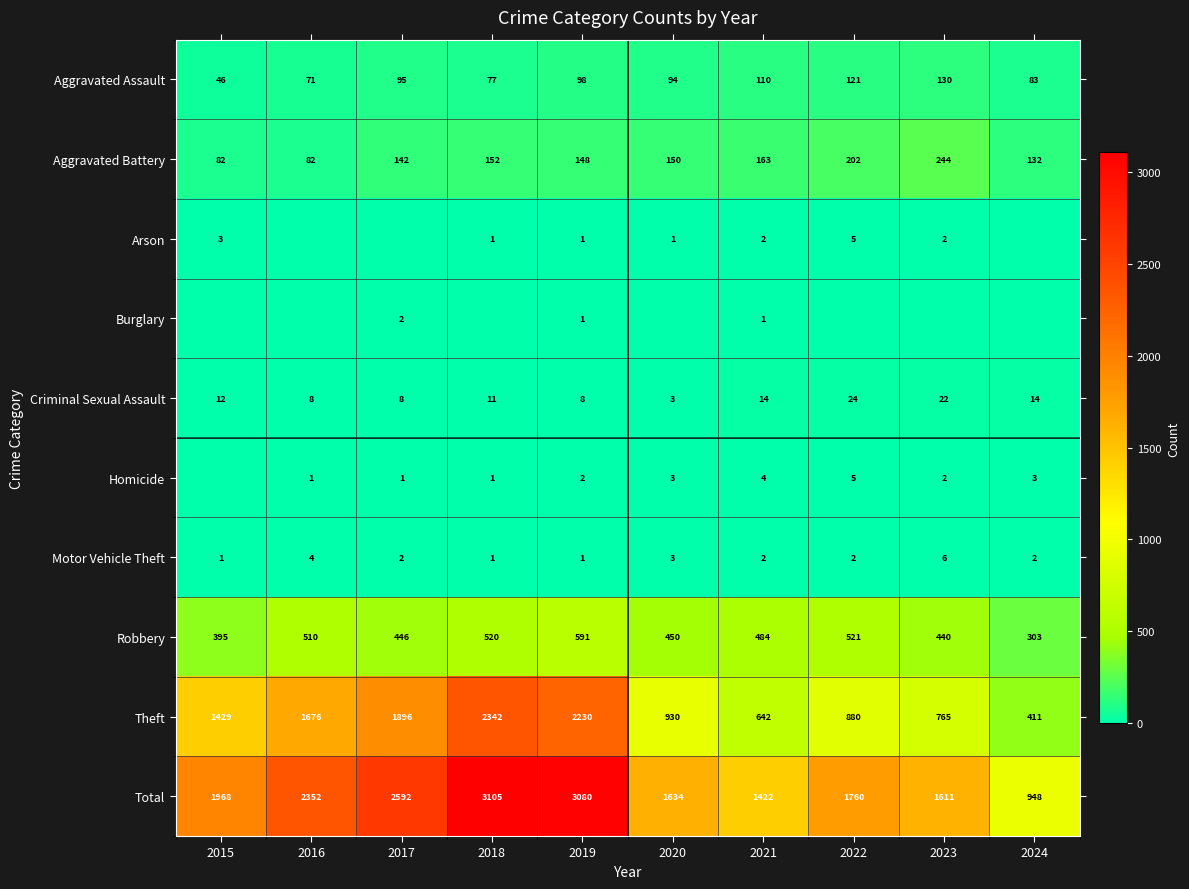

What is the difference between the maximum and minimum values in the Theft series?

1931